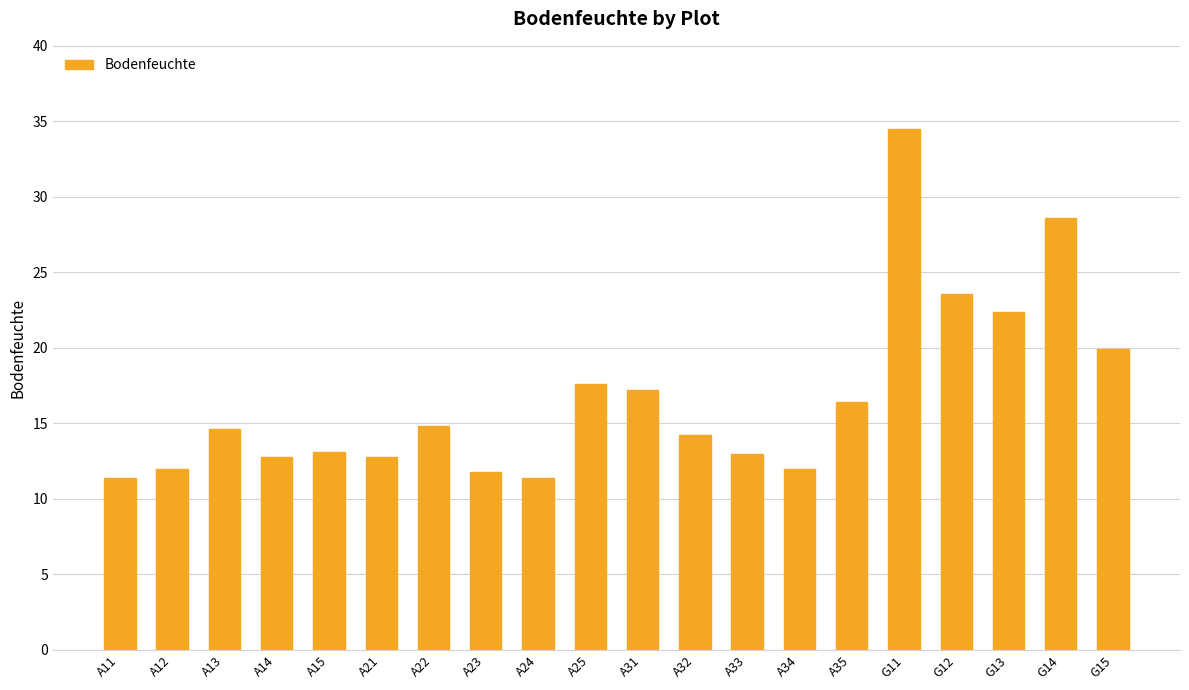

What is the change in value from A11 to A35?

+5.0